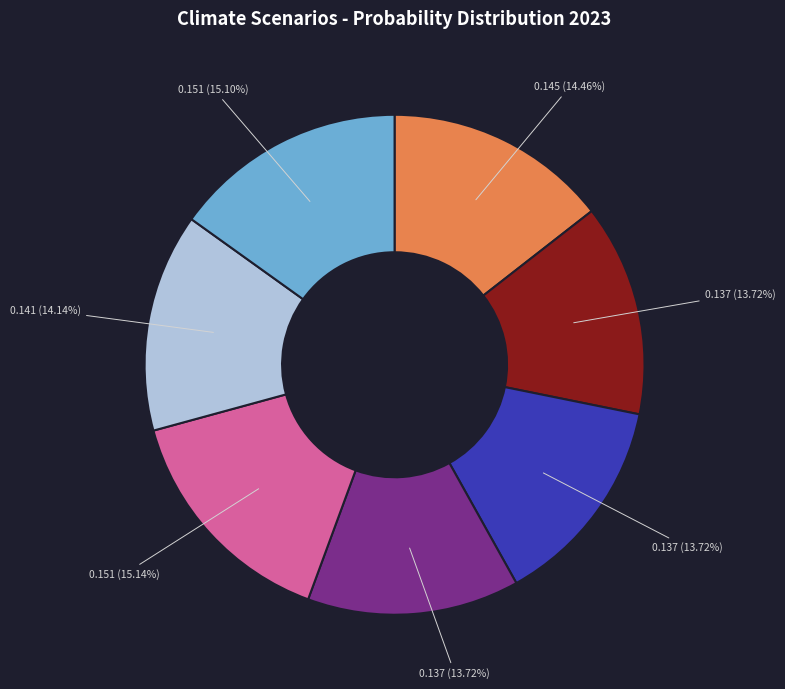

Is there a majority slice in this chart?

No